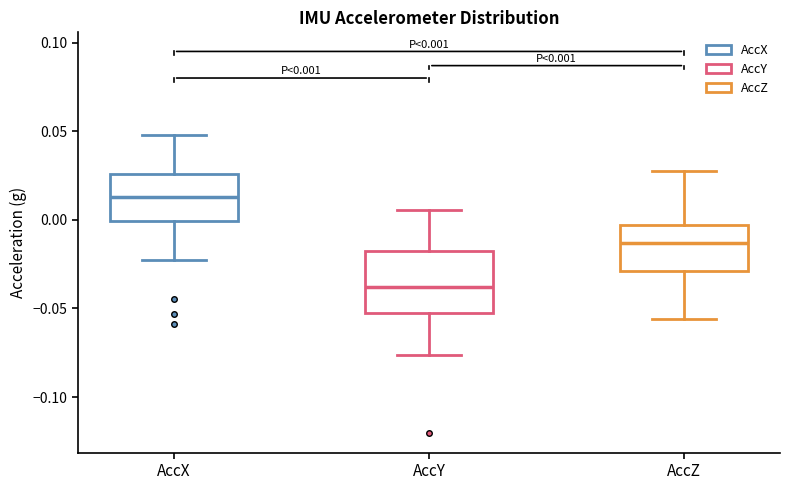

Which box is the tallest, from its lower edge to its upper edge?

AccY